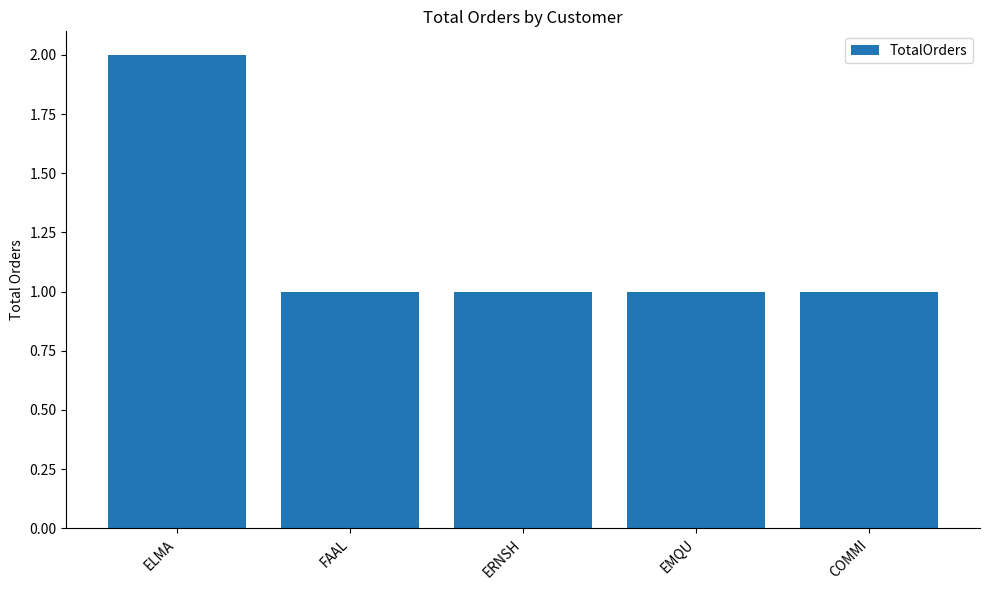

What is the minimum value shown in the chart?

1